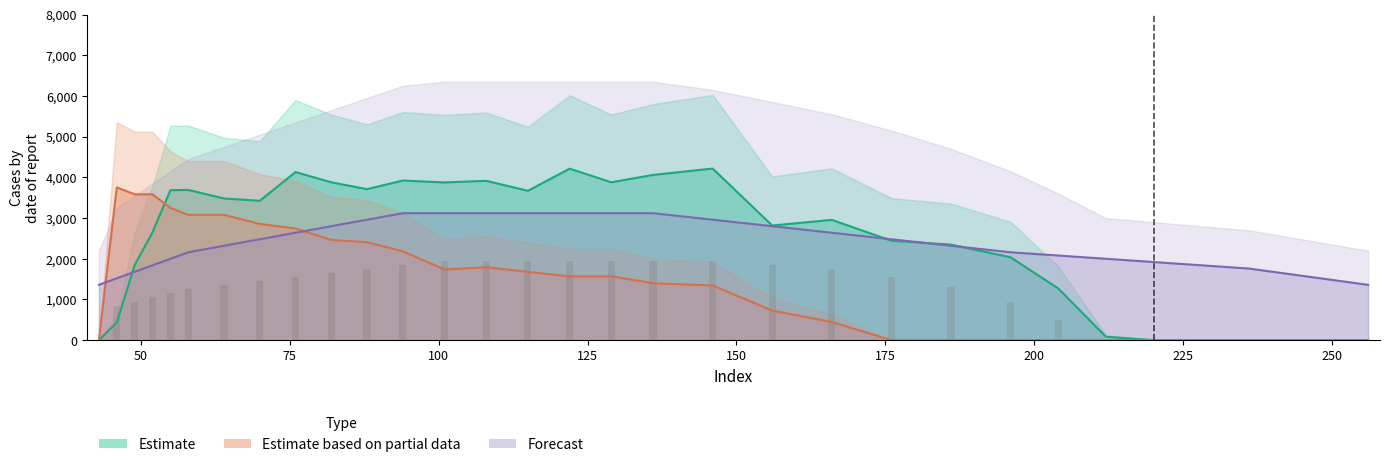

What is the spread (max minus min) of values at 129?

2311.3